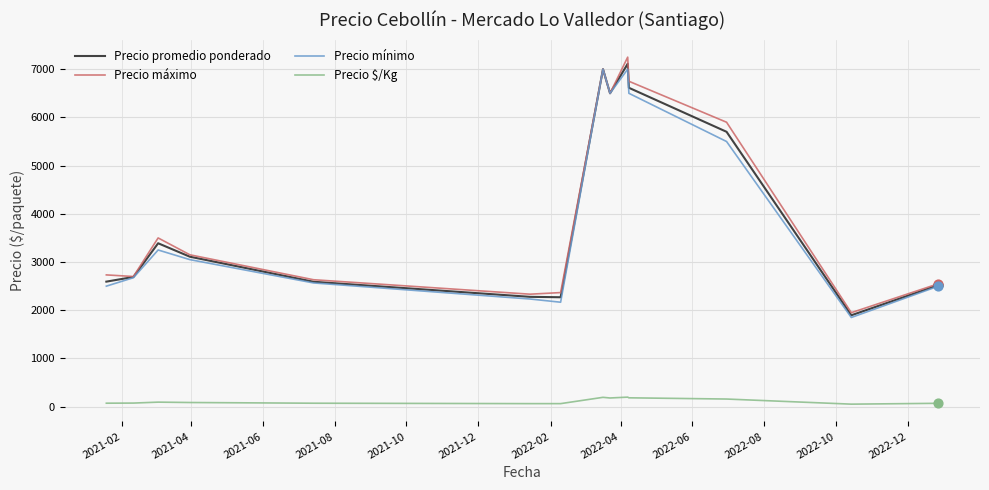

Which series has the largest total across all categories?

Precio máximo